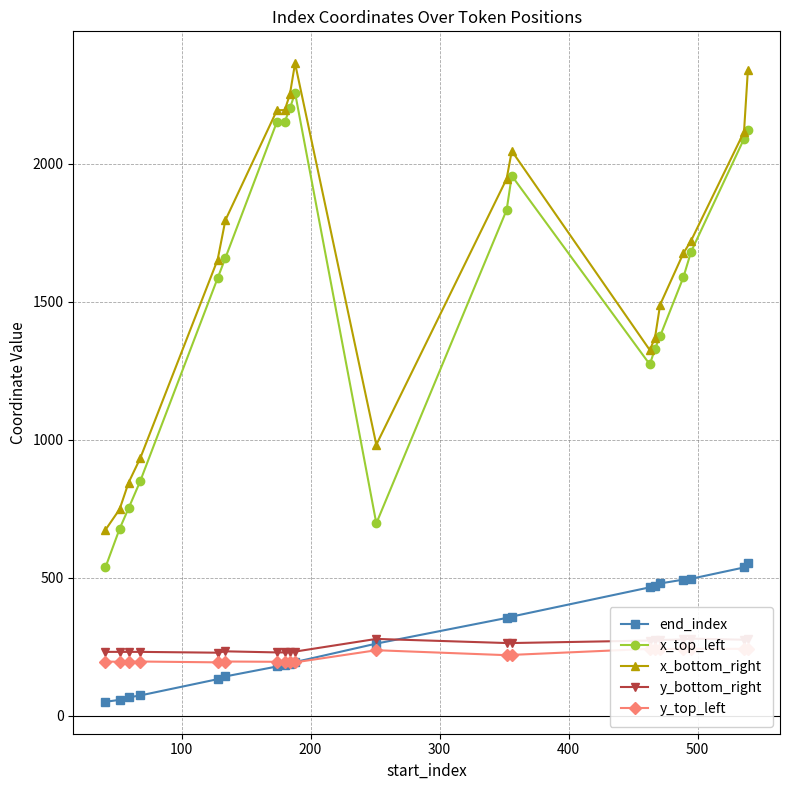

What is the difference between the second highest and minimum values in the end_index series?

487